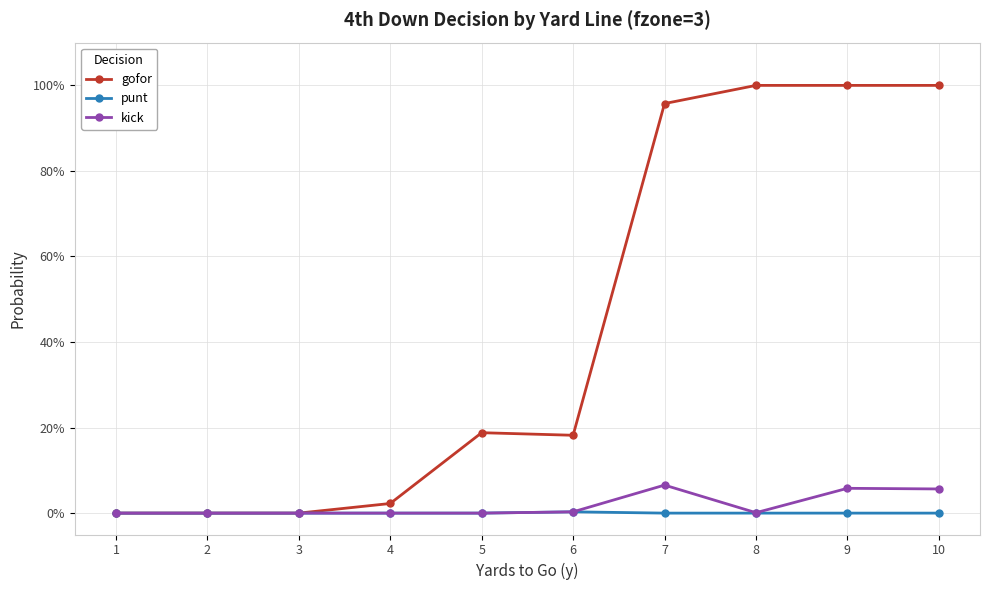

What are all the series names shown in the legend?

gofor, punt, kick